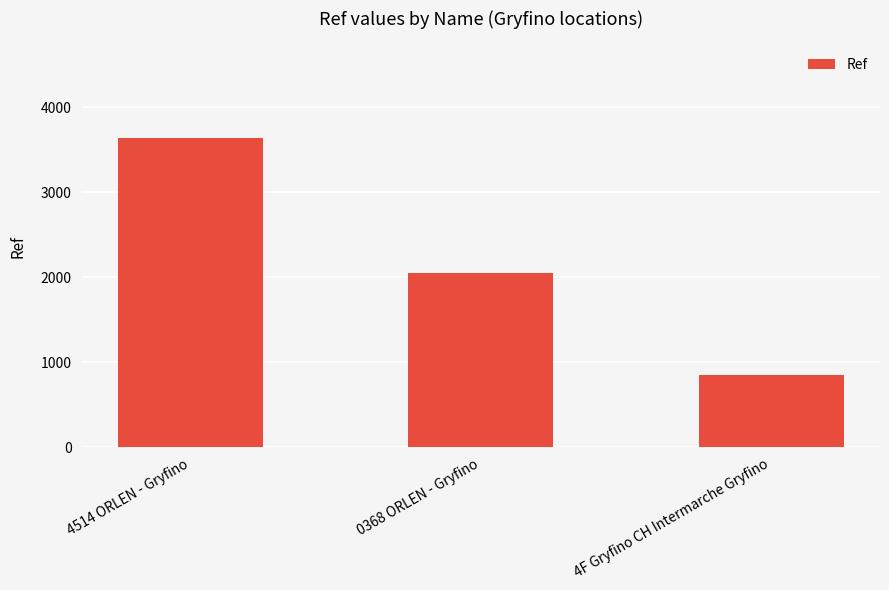

What is the greatest value displayed?

3634